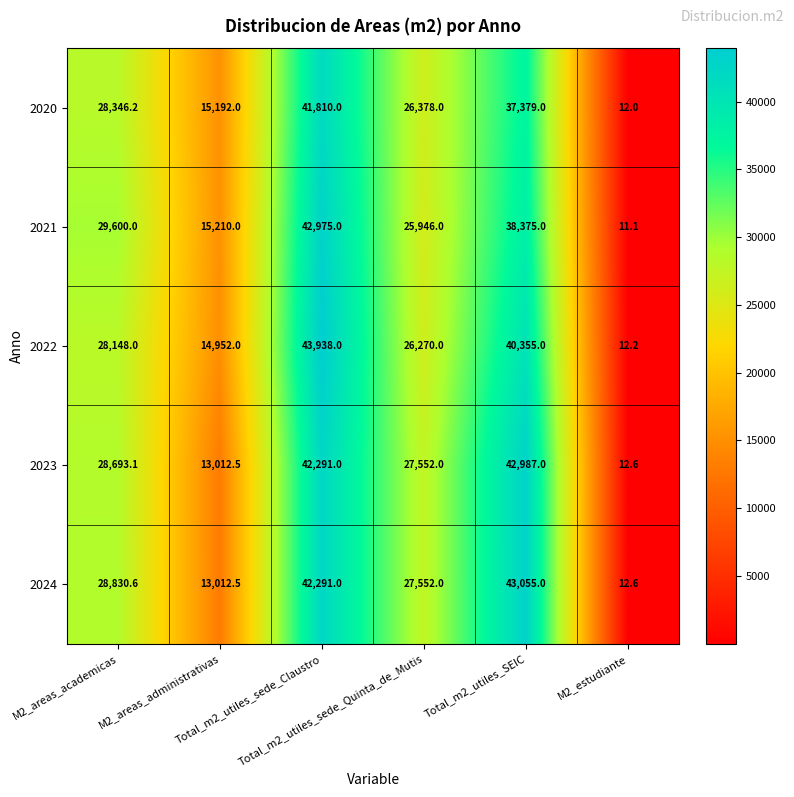

Rank the series by their maximum value, from highest to lowest.

2022, 2024, 2023, 2021, 2020